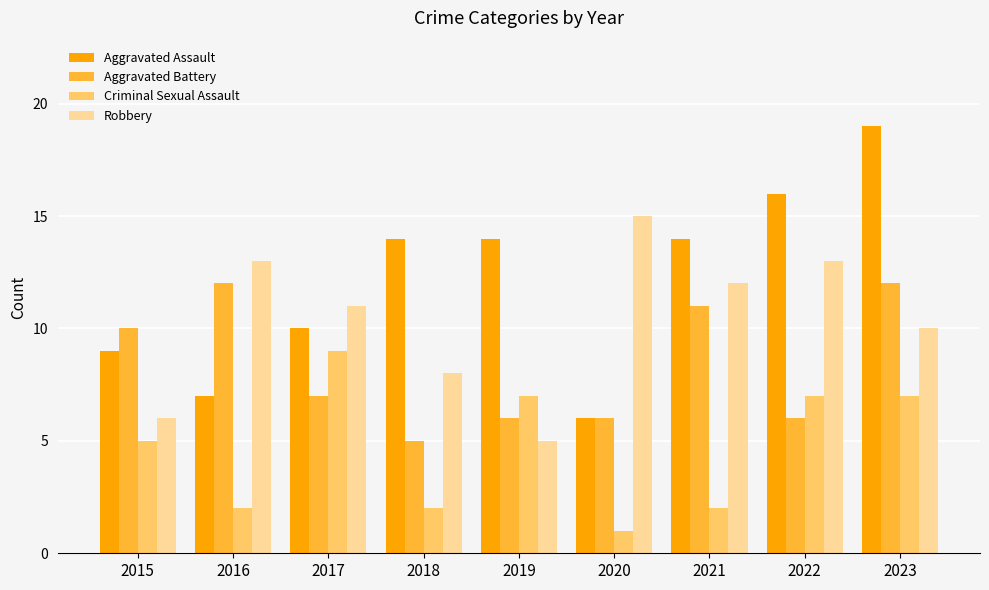

The Aggravated Battery series shows 11 at 2021. True or false?

True